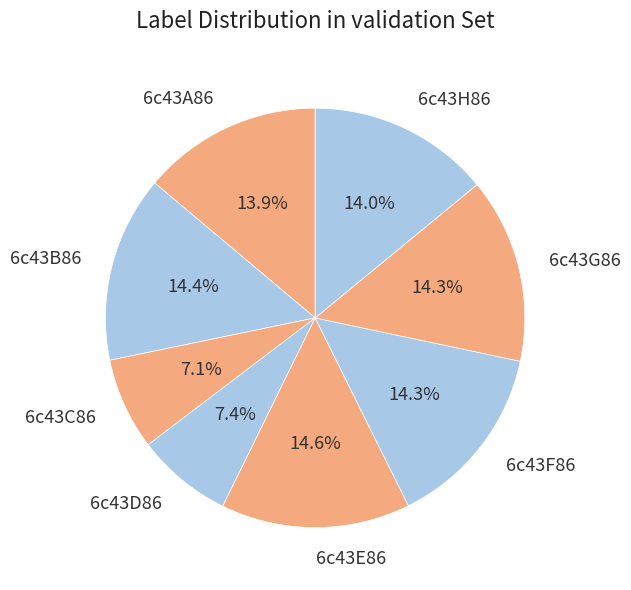

Does any single category account for the majority?

No